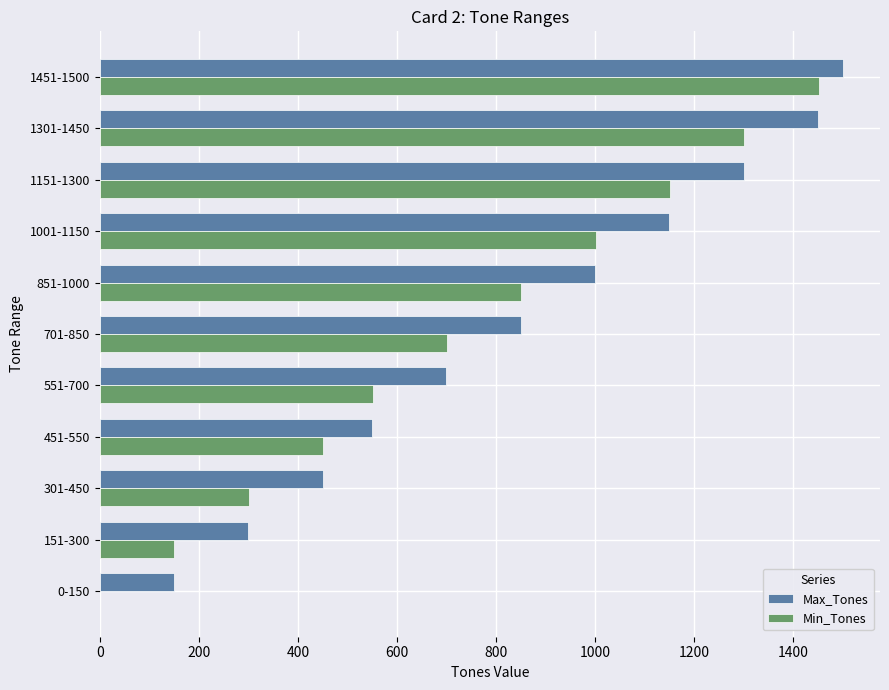

Which series has the largest total across all categories?

Max_Tones